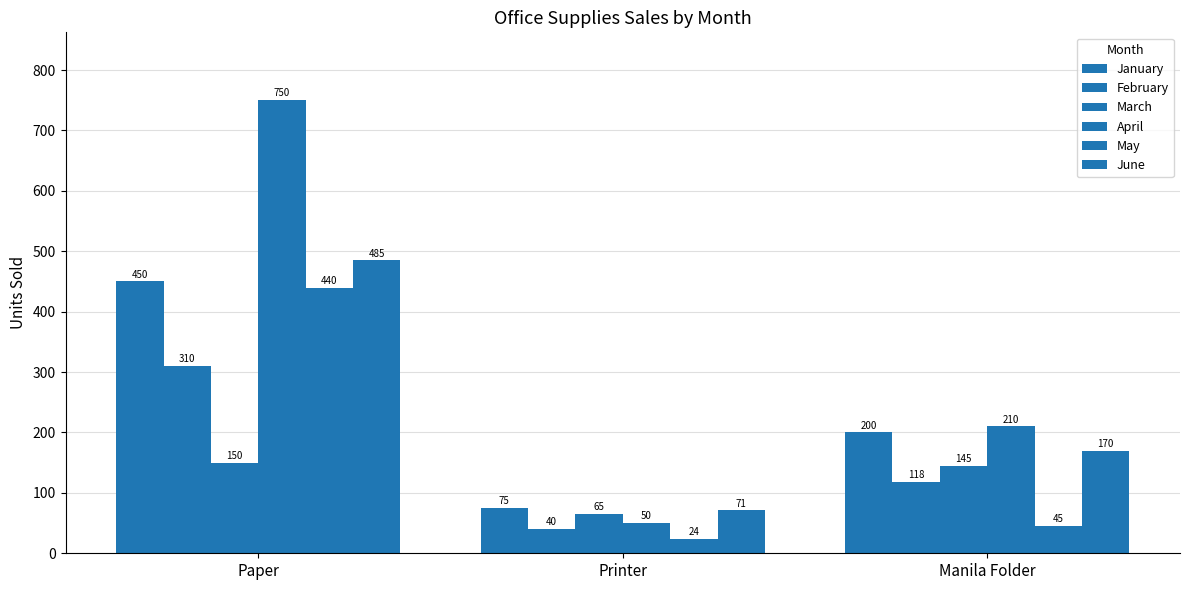

How many bars are there in each group?

6